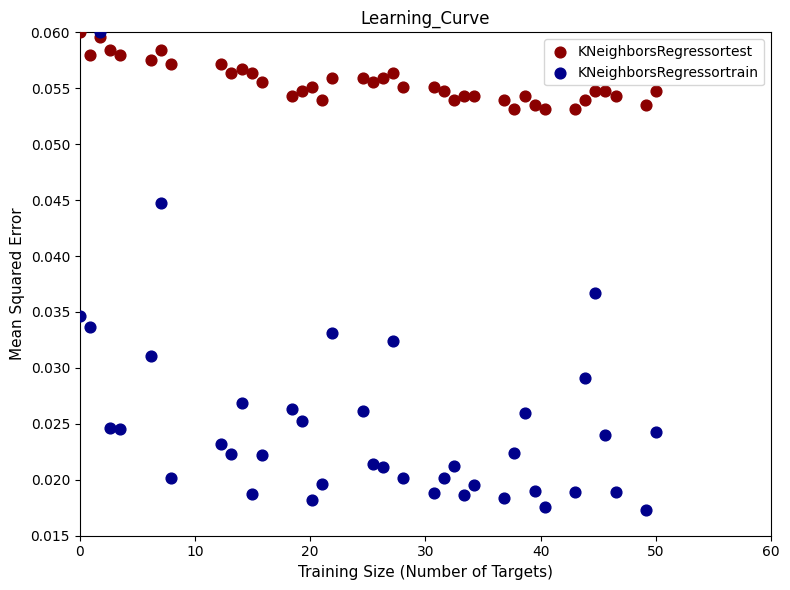

What are all the series names shown in the legend?

KNeighborsRegressortest, KNeighborsRegressortrain